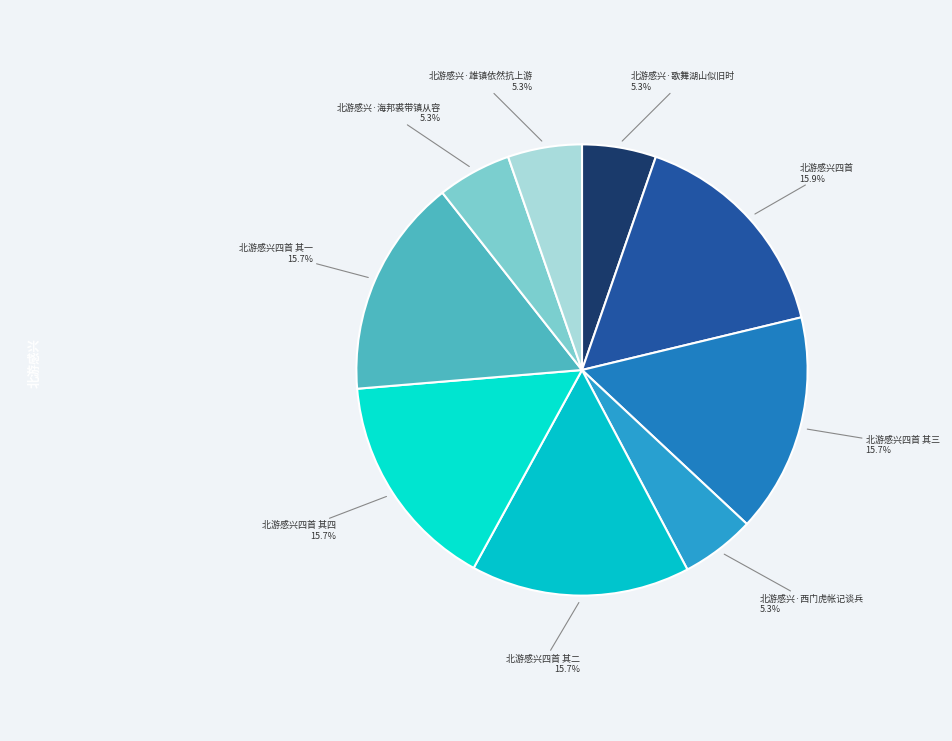

How many slices are in this pie chart?

9